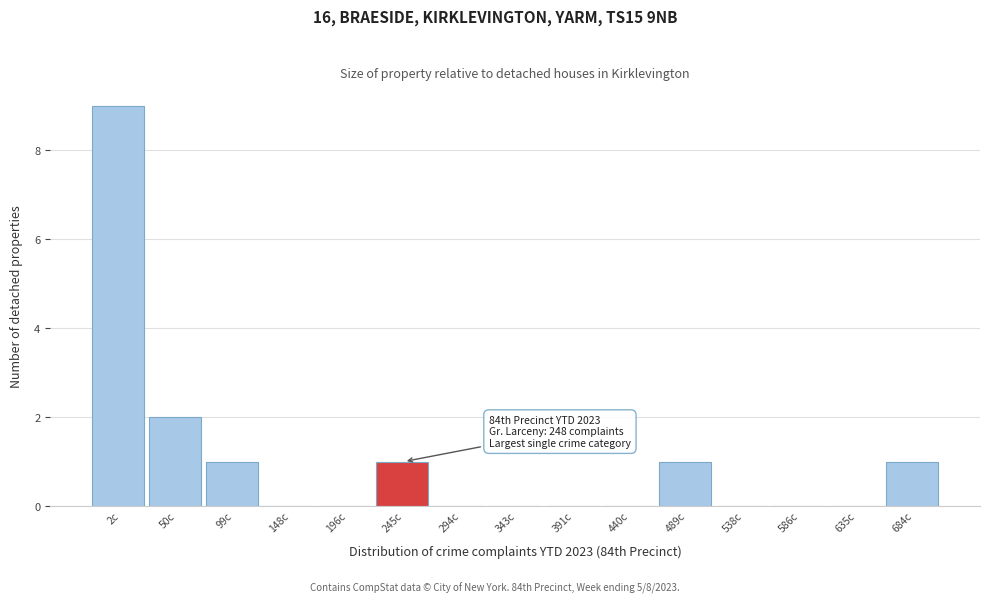

Reading right to left, extract all data points from this chart.

684c=1	635c=0	586c=0	538c=0	489c=1	440c=0	391c=0	343c=0	294c=0	245c=1	196c=0	148c=0	99c=1	50c=2	2c=9